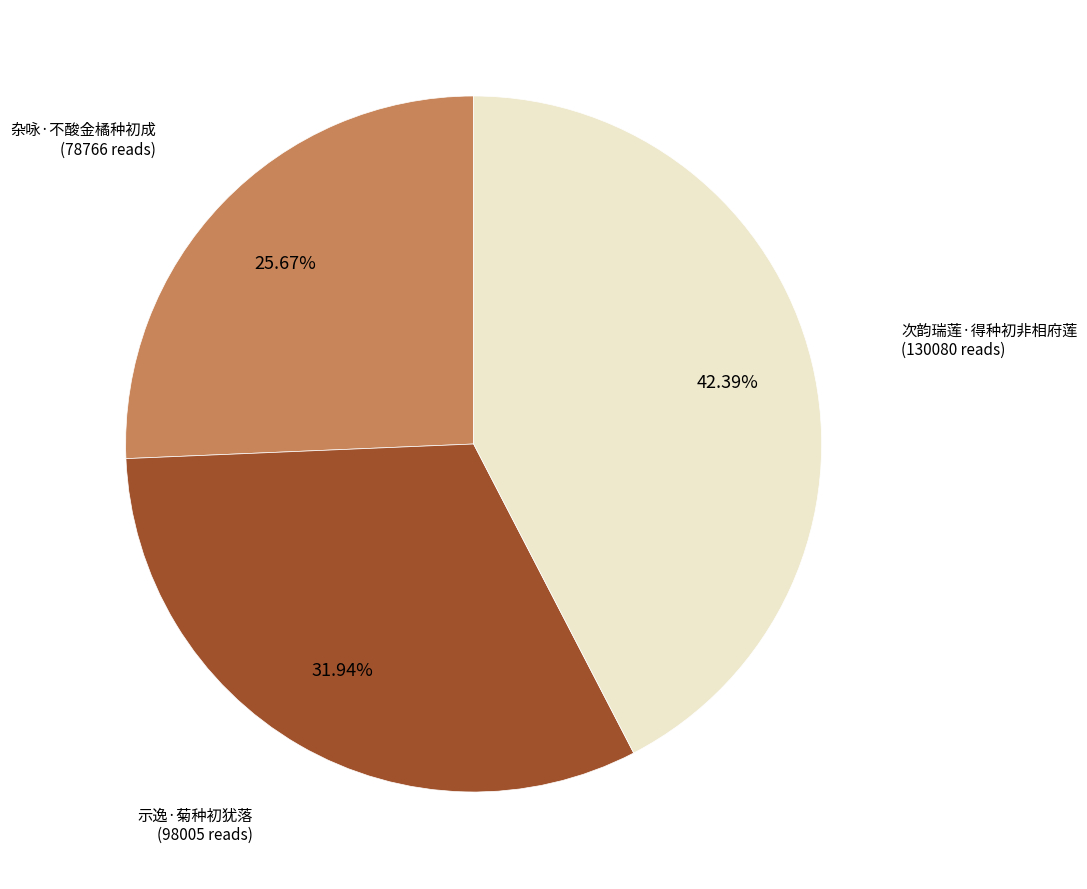

How many slices are in this pie chart?

3